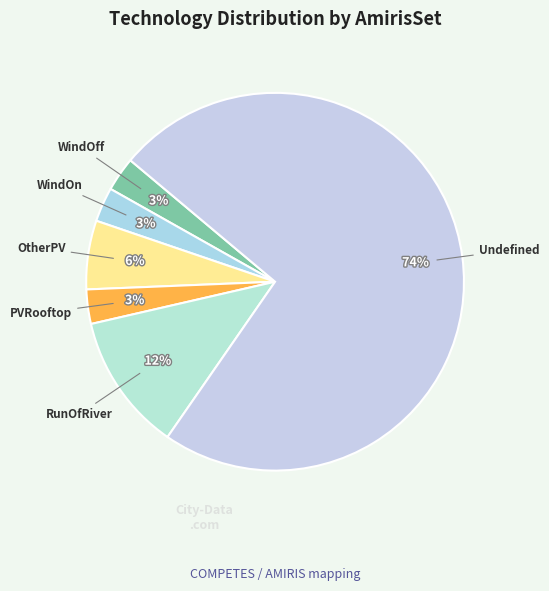

What is the largest slice in the pie chart?

Undefined